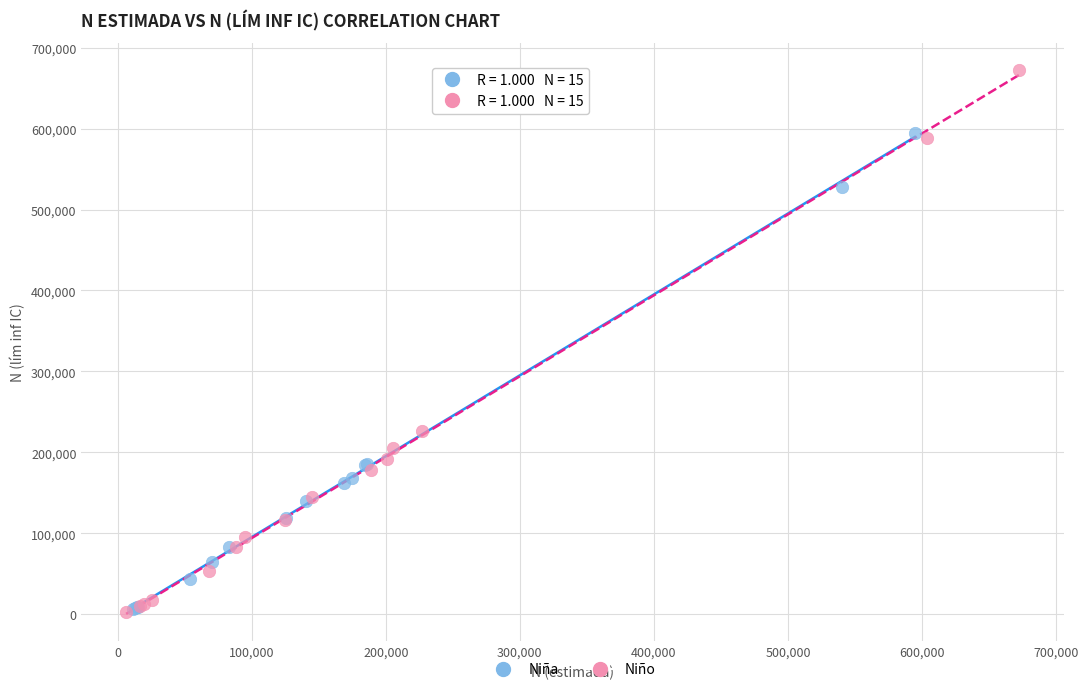

Which series has the largest Y range (max minus min)?

Niño